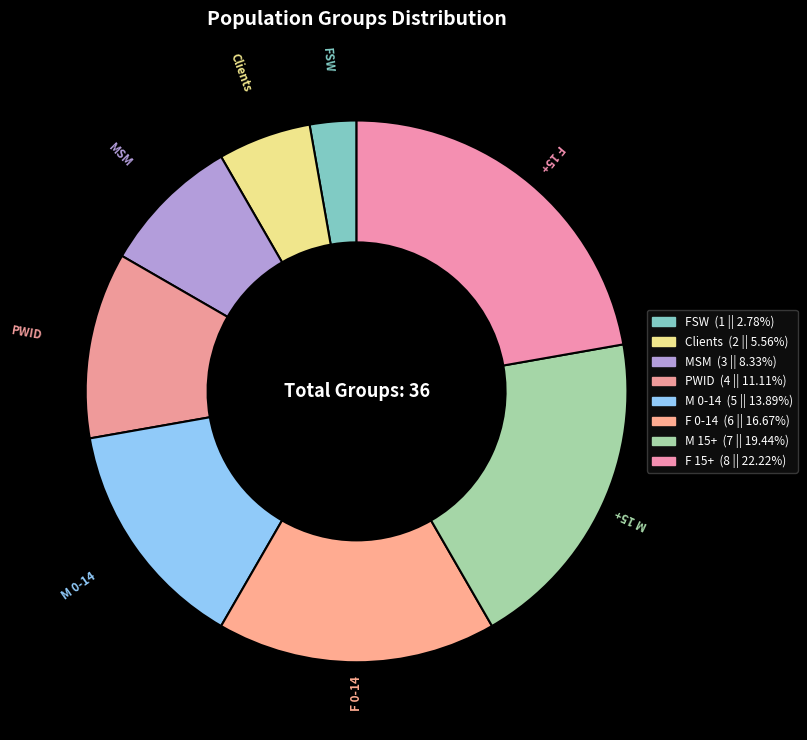

True or false: F 0-14 accounts for 17% of the total.

True